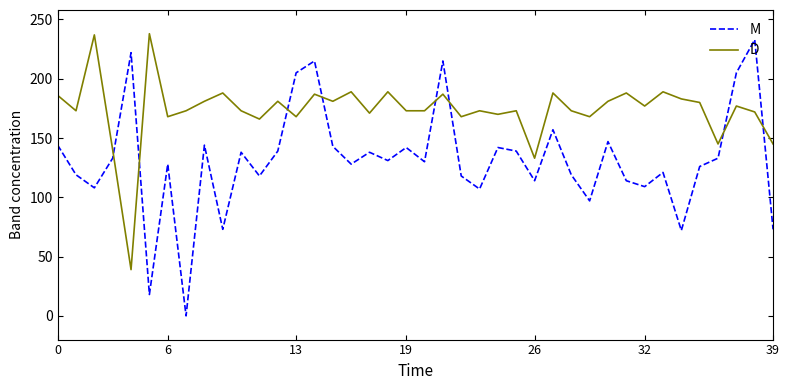

True or false: D has more than 0 points higher than both neighbors.

True